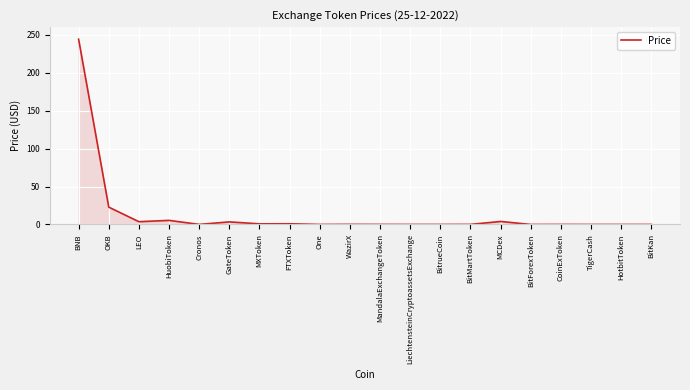

How many lines are shown in the chart?

1